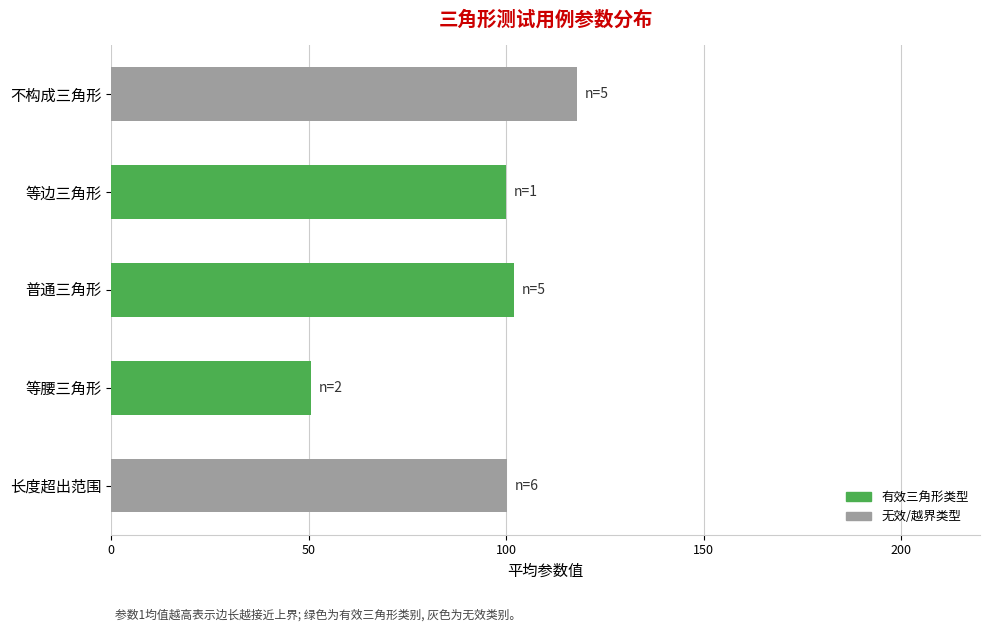

Is it true that the value at 普通三角形 is 21.9?

False